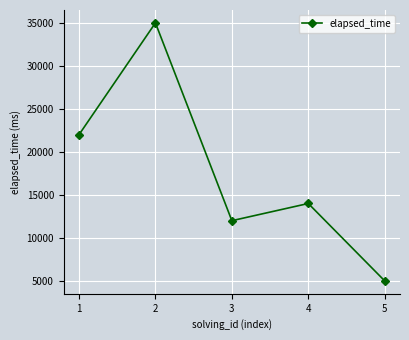

How many series are shown in this chart?

1